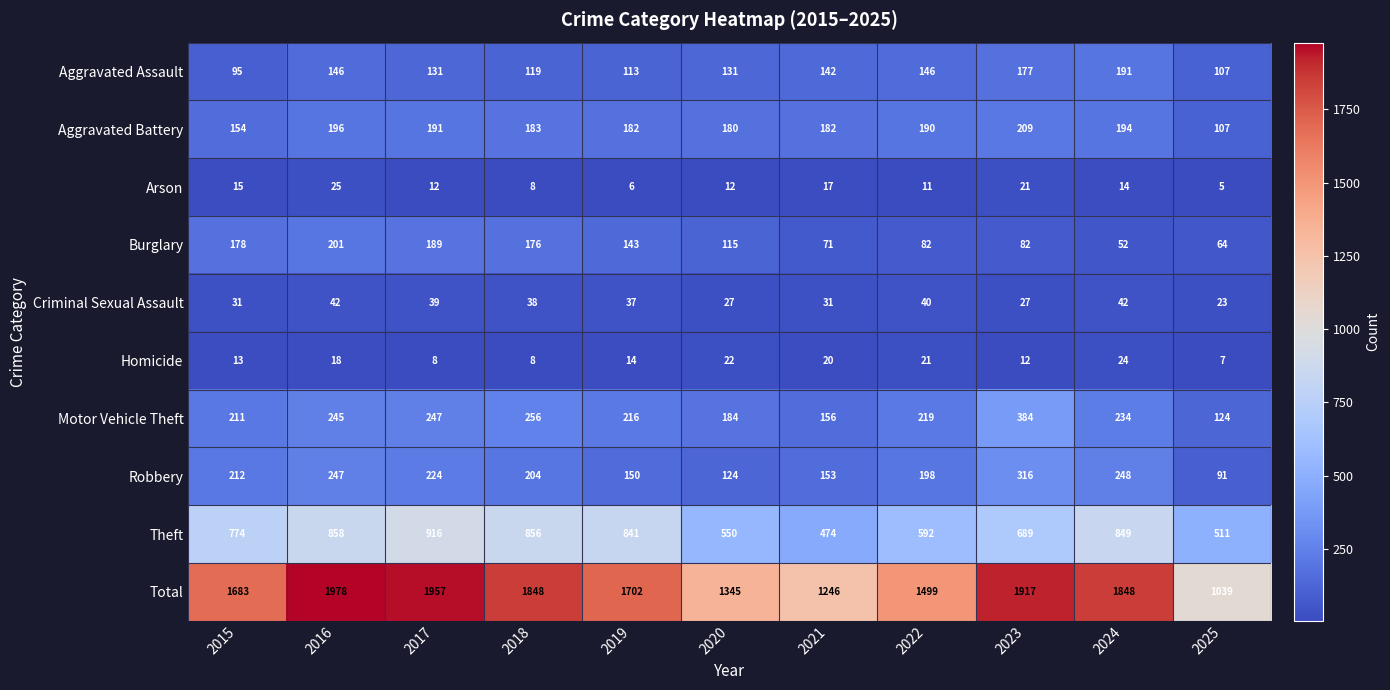

At which label does Aggravated Battery reach its peak?

2023